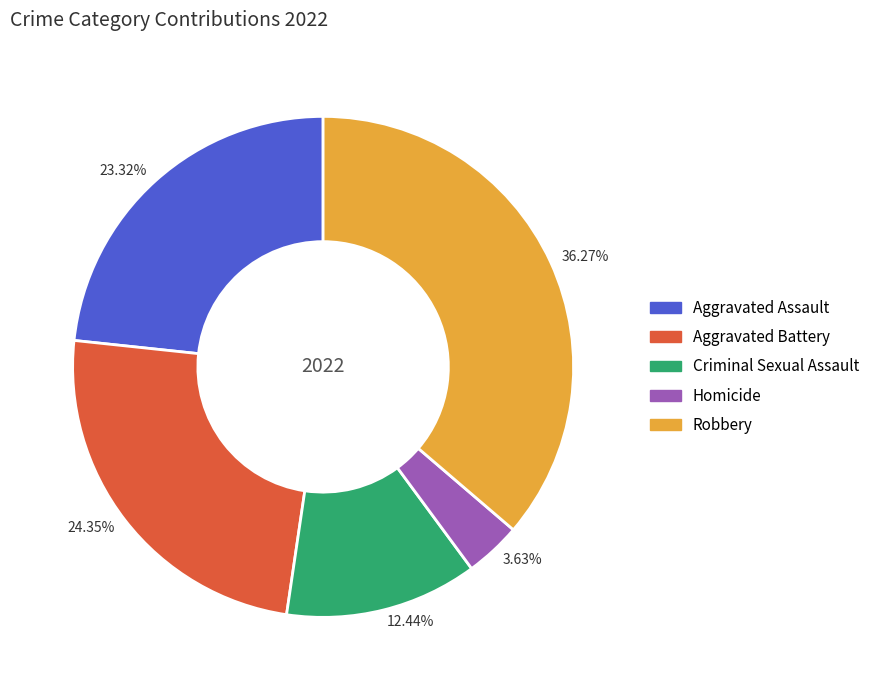

To the nearest percent, what is the difference between the largest and smallest slice percentages?

33%